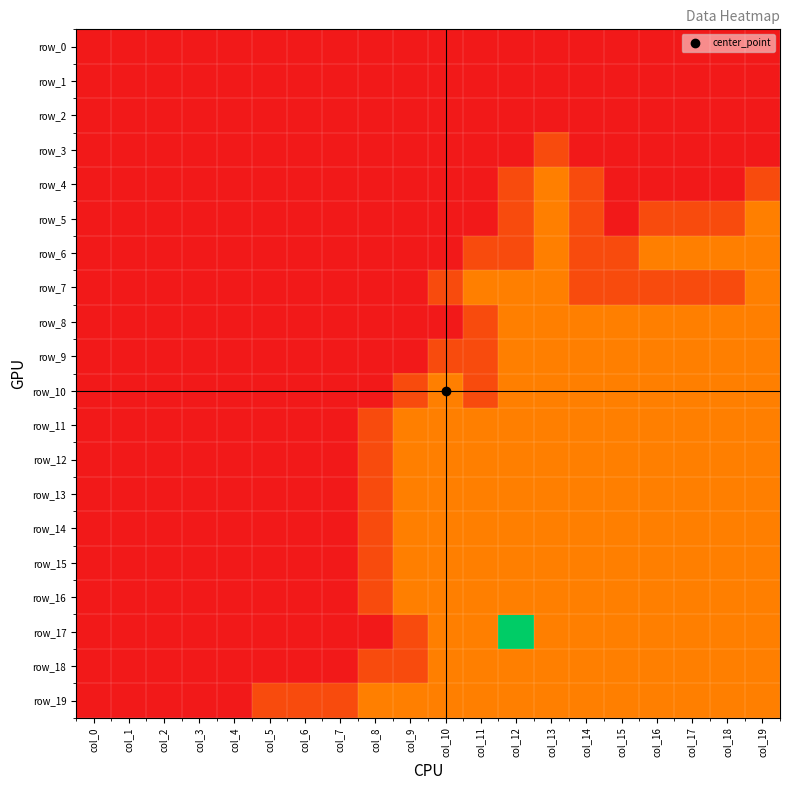

Rank the series at col_18 from lowest to highest value.

row_0, row_1, row_2, row_3, row_4, row_5, row_7, row_6, row_8, row_9, row_10, row_11, row_12, row_13, row_14, row_15, row_16, row_17, row_18, row_19